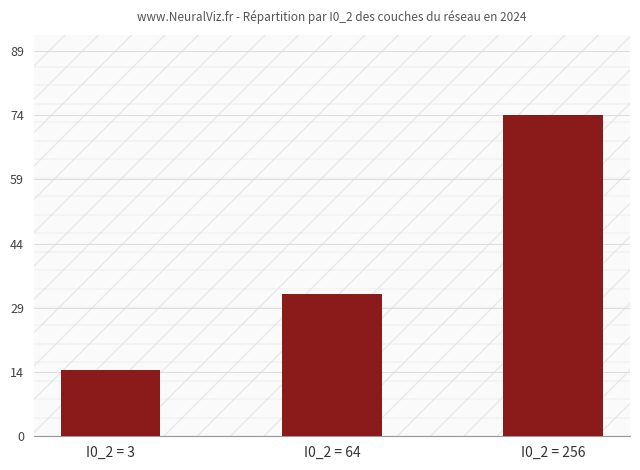

Are the bars grouped side by side (vs. stacked)?

No